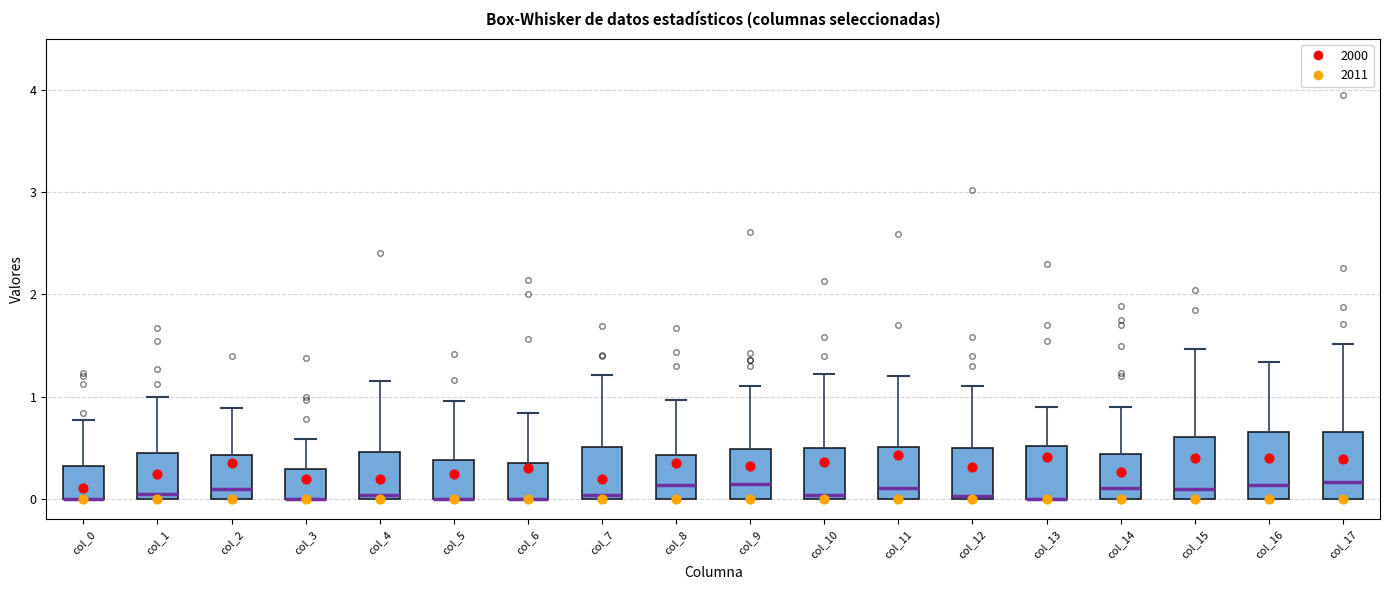

Where is the lower edge of the box for col_9 on the y-axis? The values are not printed on the chart, so give them approximately, as read against the axis.

0.0